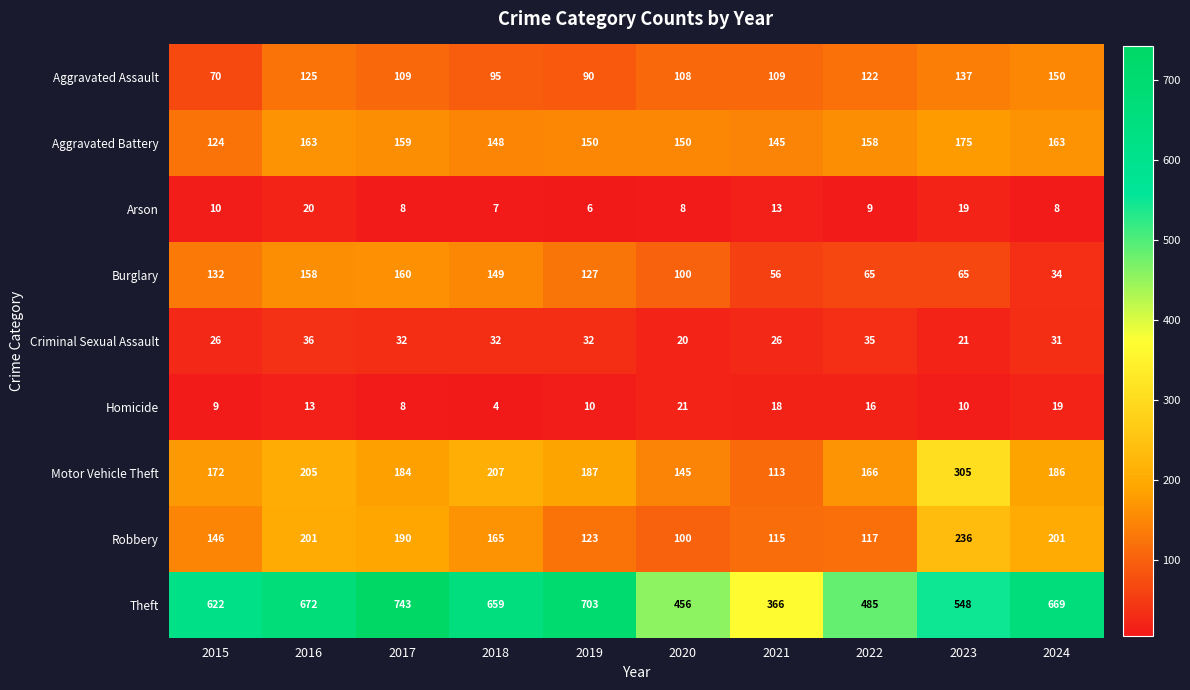

What is the highest value of the Aggravated Battery series?

175